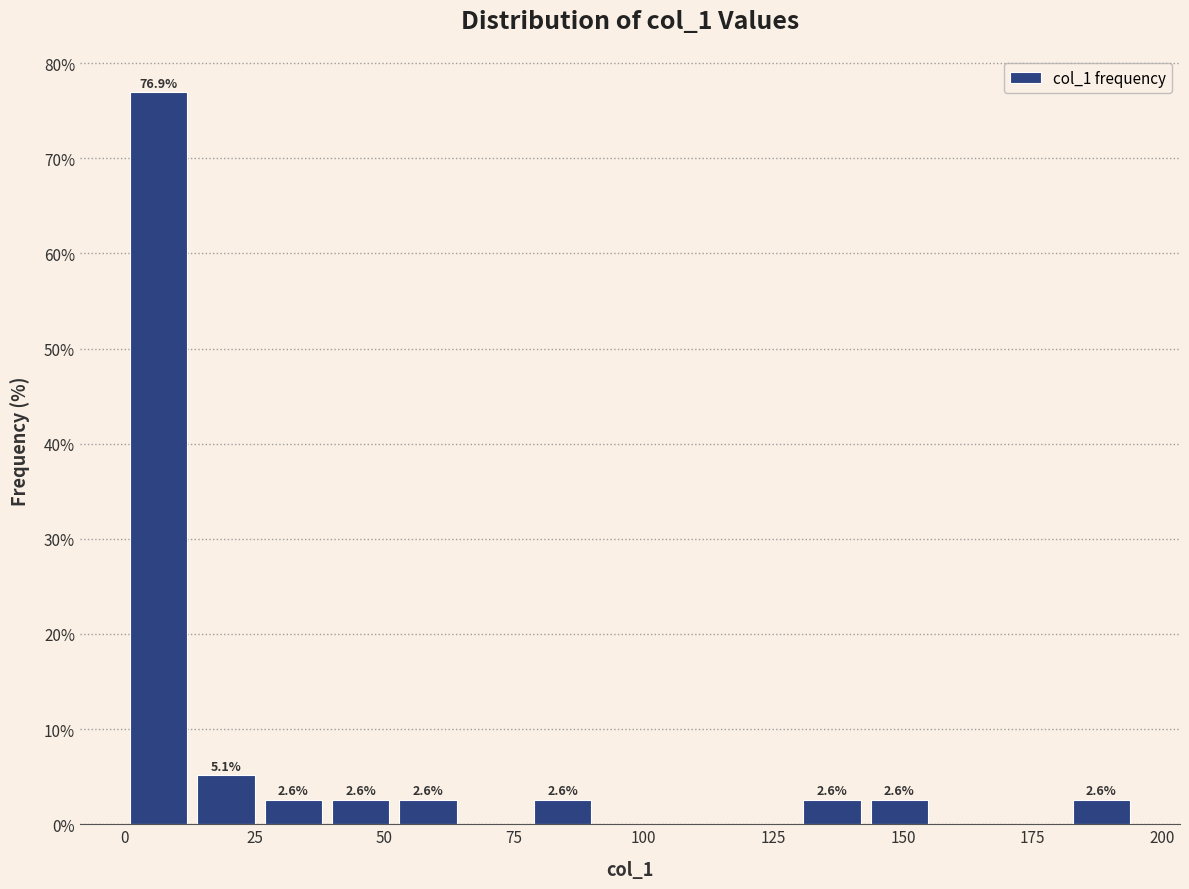

Read against the x-axis, roughly where is the centre of the tallest bar?

5